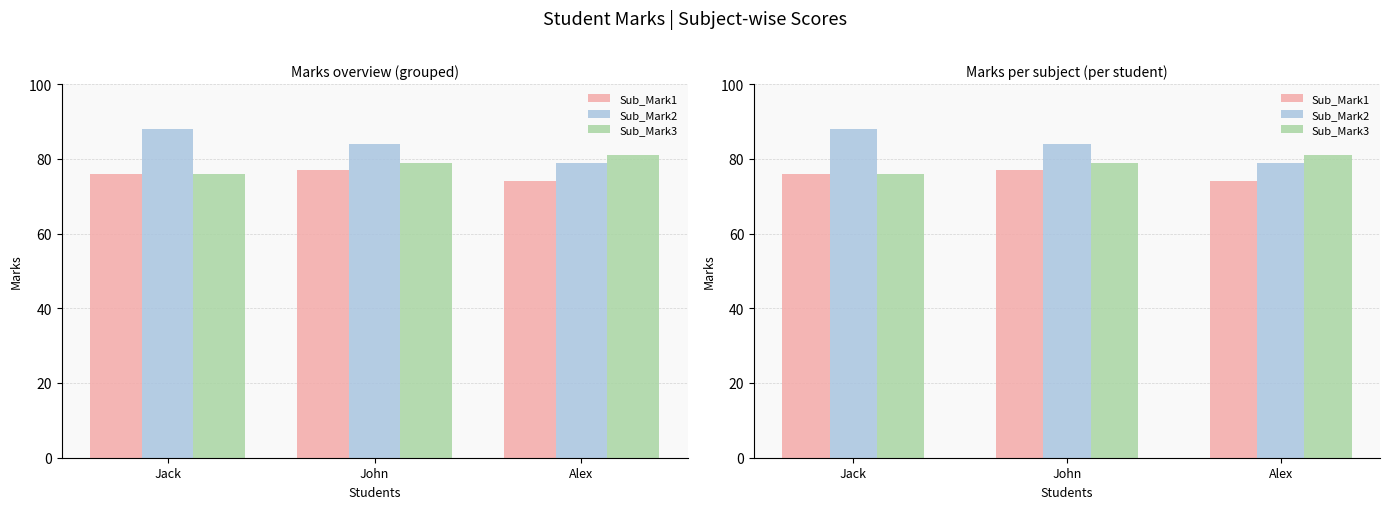

Are the bars horizontal?

No